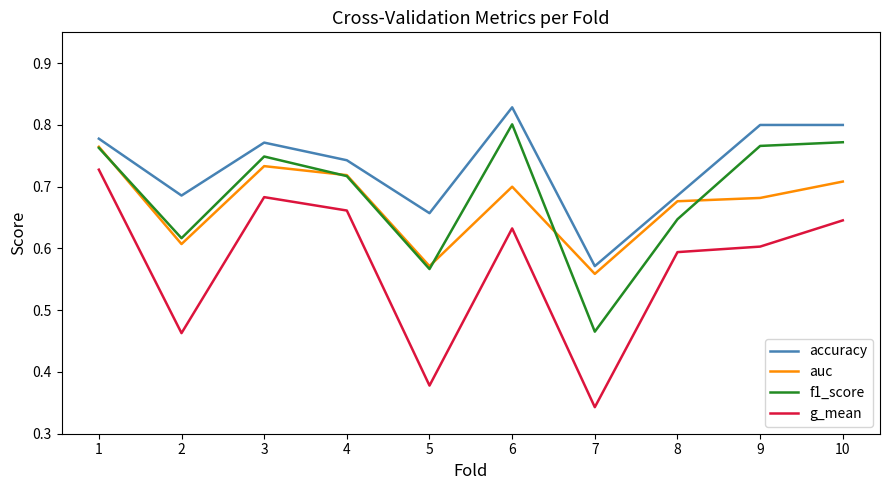

How many lines are shown in the chart?

4